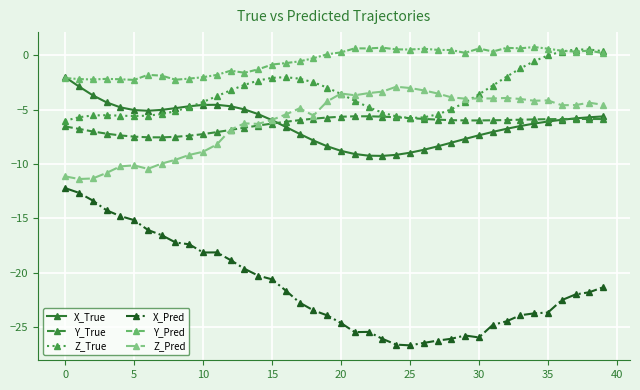

Which series has the largest range (max minus min)?

X_Pred